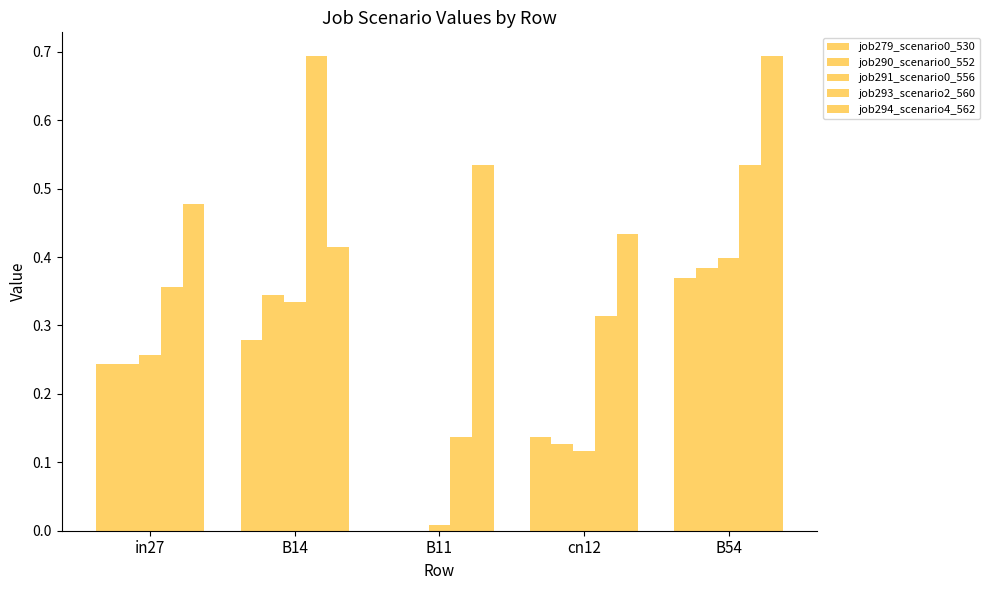

Are the bars grouped side by side (vs. stacked)?

Yes